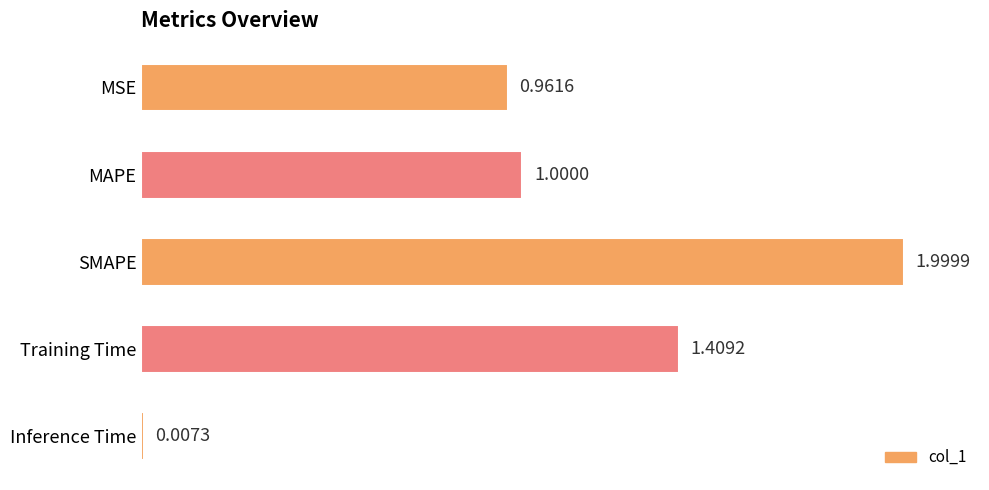

What is the difference between the maximum and minimum values?

2.0